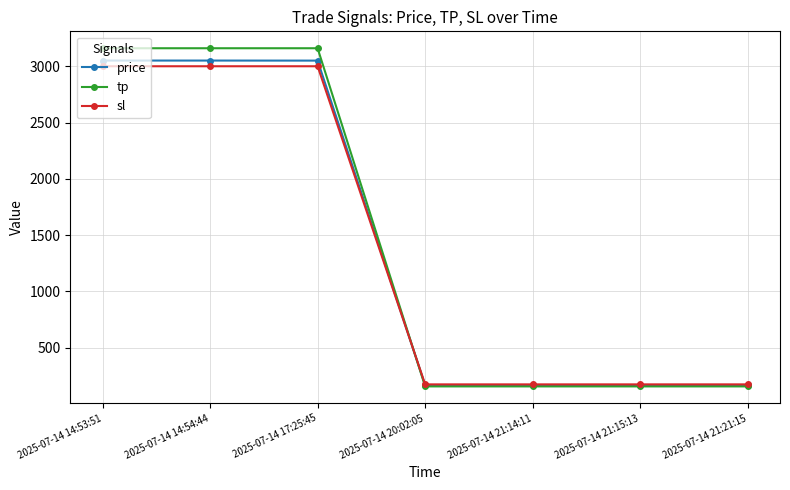

What is the label of the 2nd point from the left?

2025-07-14 14:54:44